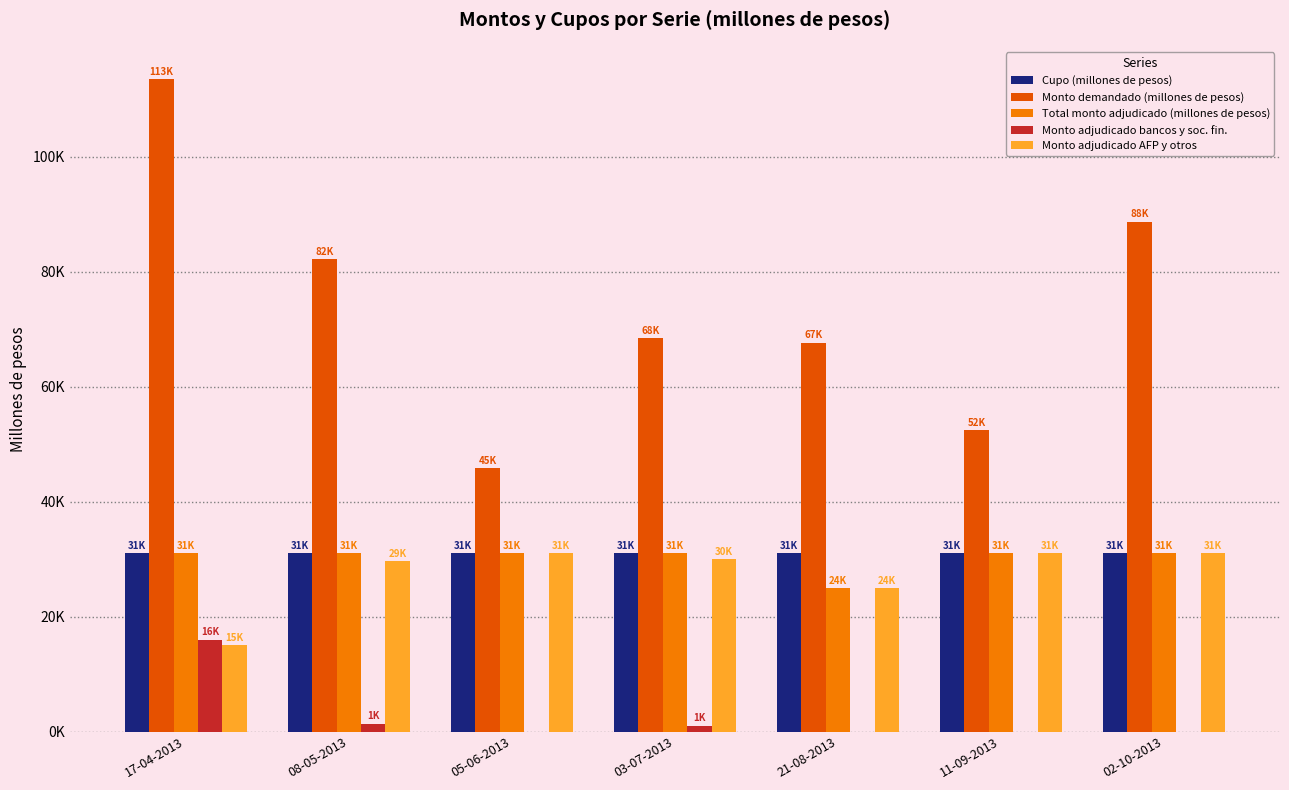

What is the total value across all series at 08-05-2013?

175190